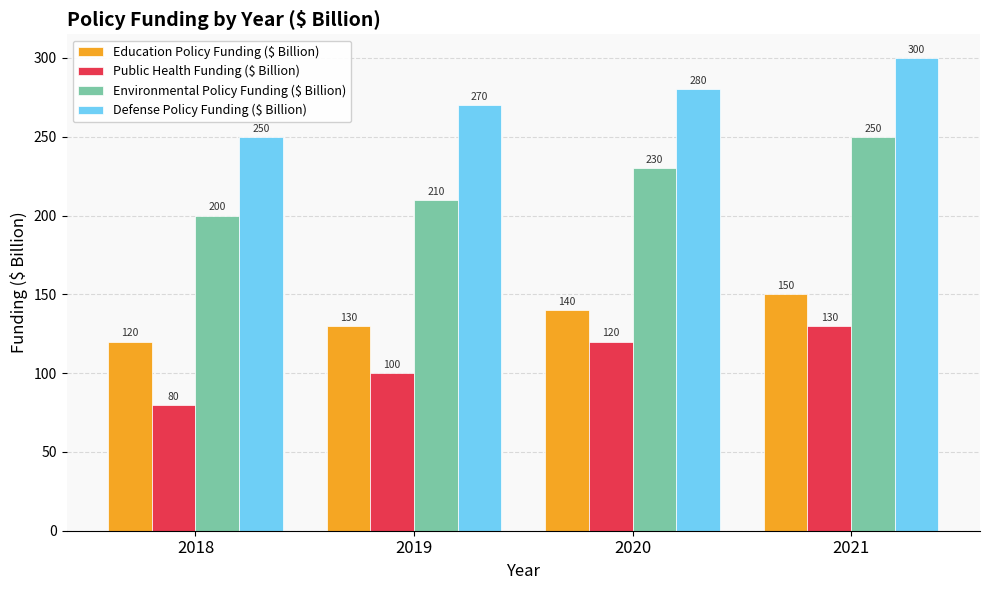

What is the sum of the Education Policy Funding ($ Billion) values at 2019 and 2020?

270